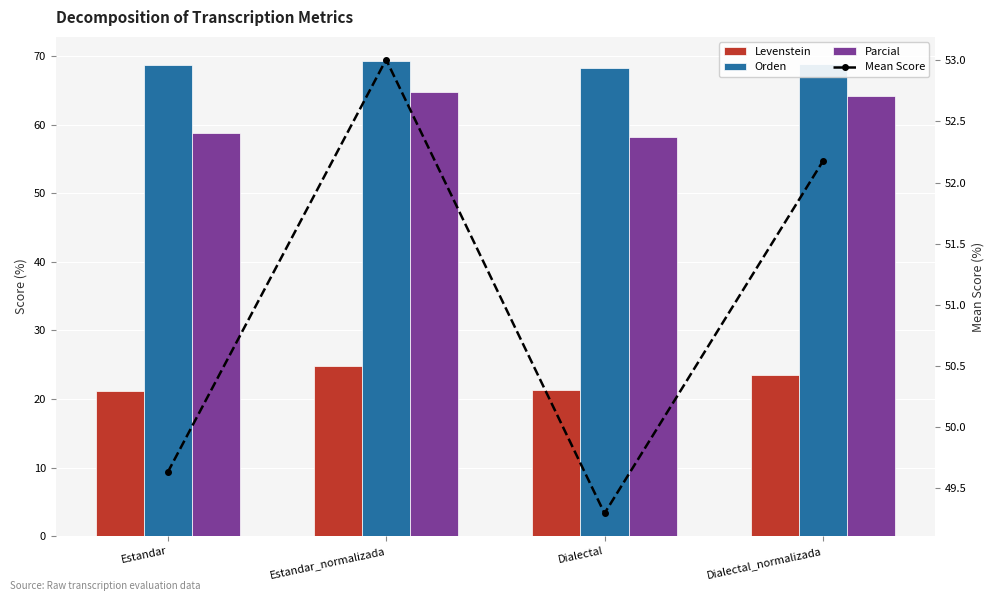

At which category is the sum across all series the highest?

Estandar_normalizada